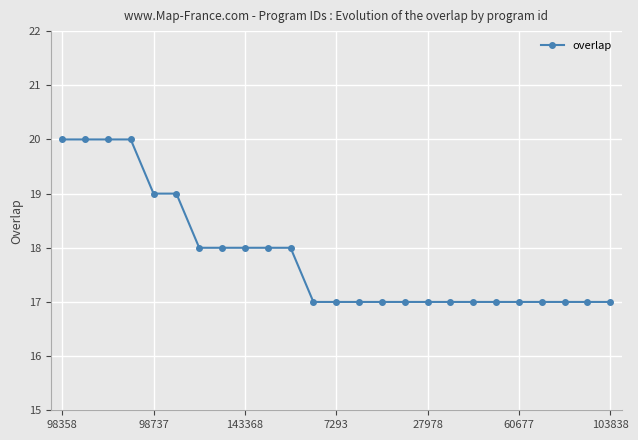

What is the value of the 7th point from the left?

18